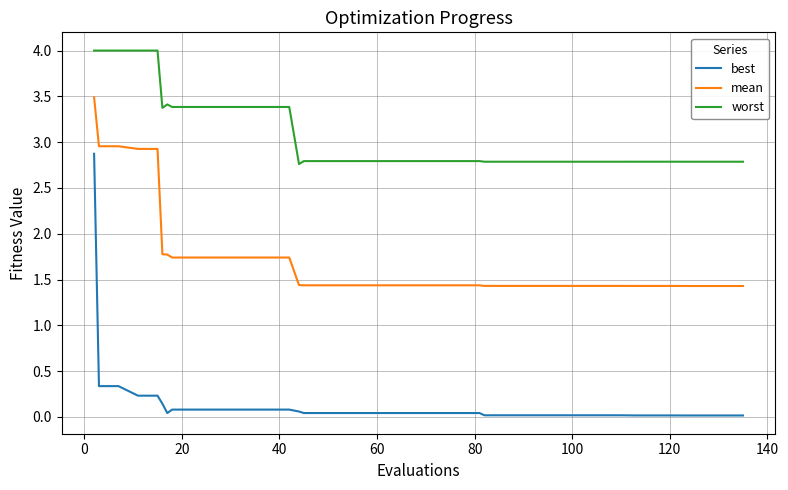

True or false: worst and best intersect in this chart.

False